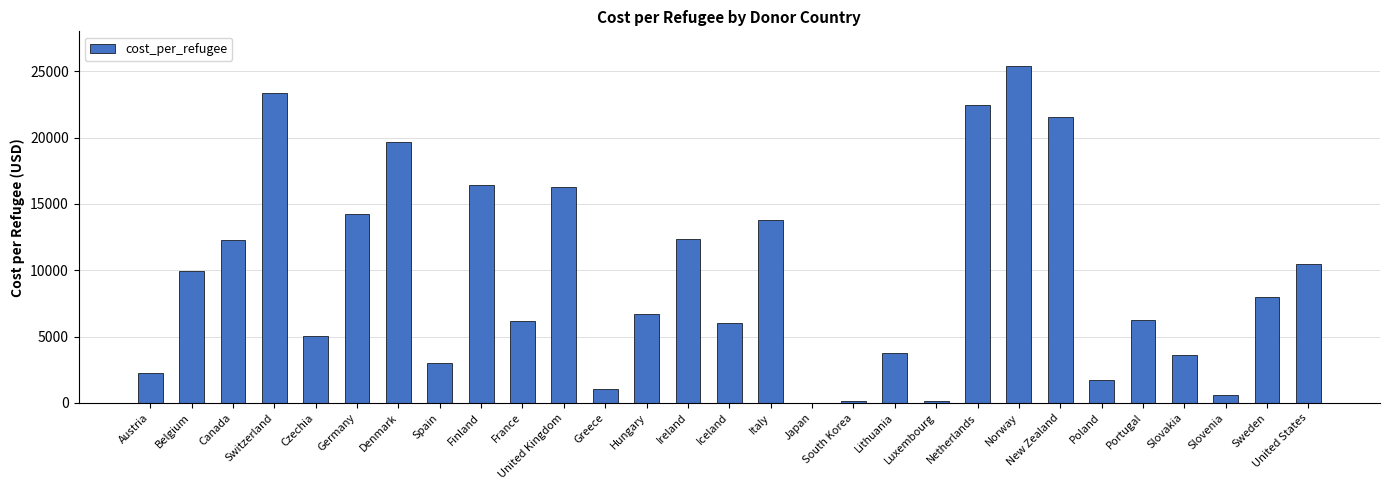

How many data points does each series have?

29